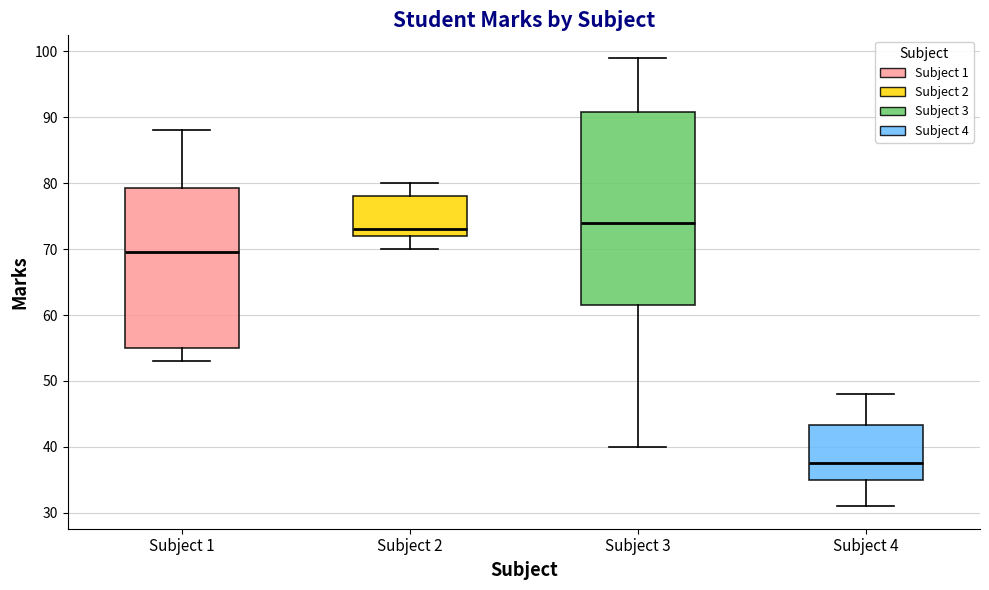

Reading left to right, transcribe this box plot: for each box, give where its median line is, the range the box spans, and where its two whiskers end, as read against the y-axis. The values are not printed on the chart, so give them approximately, as read against the axis.

Subject 1: median 70, box 55 to 79, whiskers 53 to 88
Subject 2: median 73, box 72 to 78, whiskers 70 to 80
Subject 3: median 74, box 62 to 91, whiskers 40 to 99
Subject 4: median 38, box 35 to 43, whiskers 31 to 48